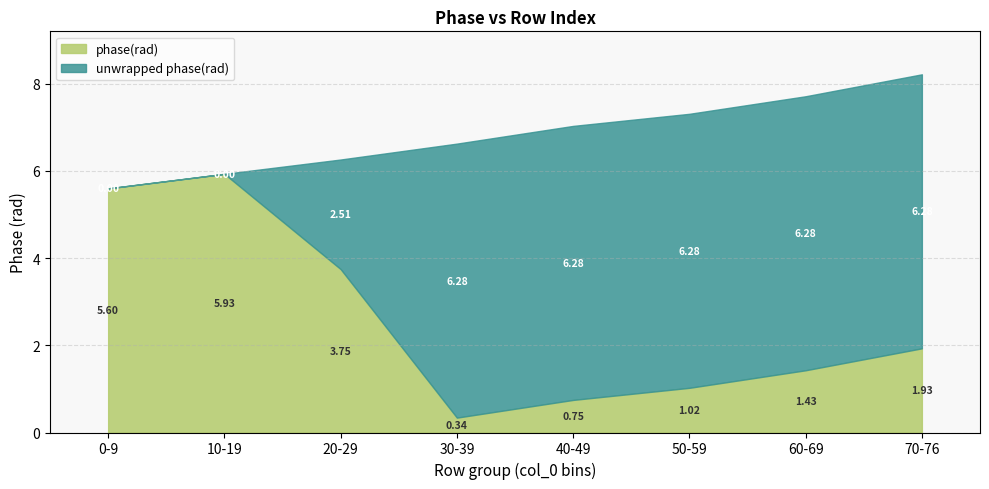

What is the total value across all series at 40-49?

7.0